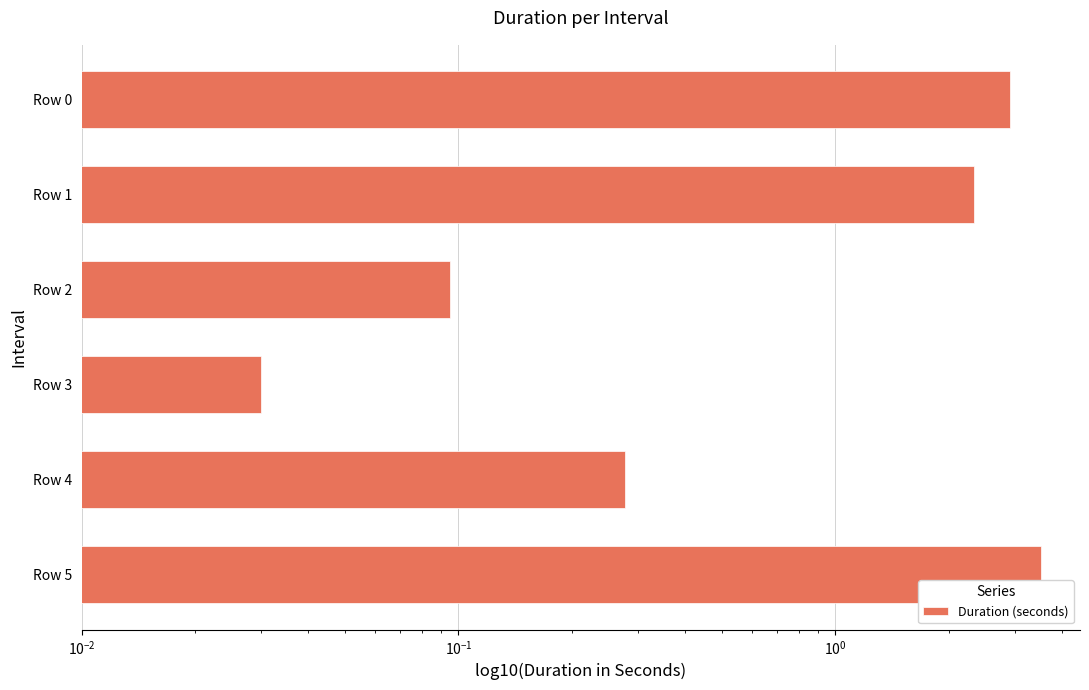

How many data points does each series have?

6